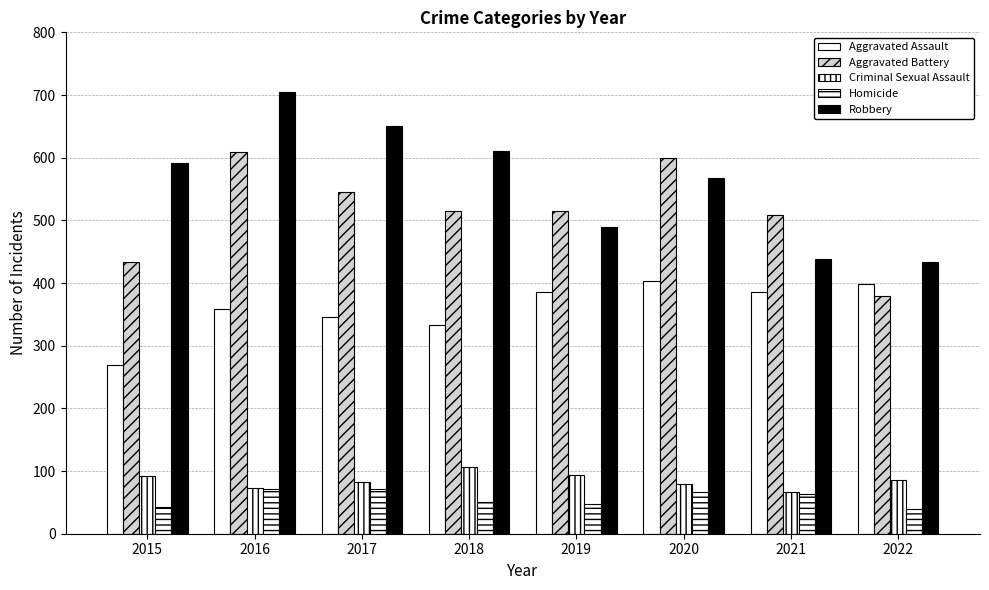

What is the lowest value of the Aggravated Battery series?

380